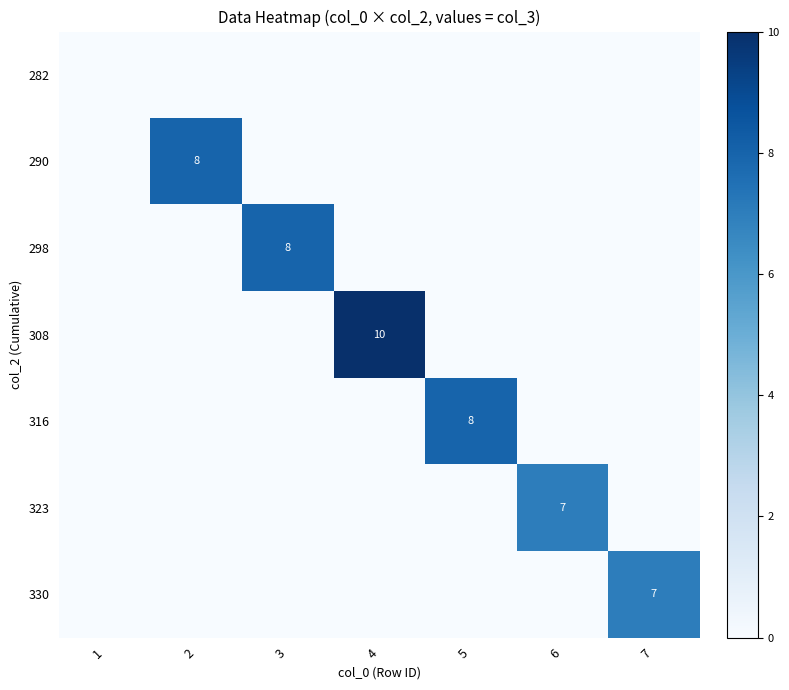

The value of 308 at 4 is 10. True or false?

True